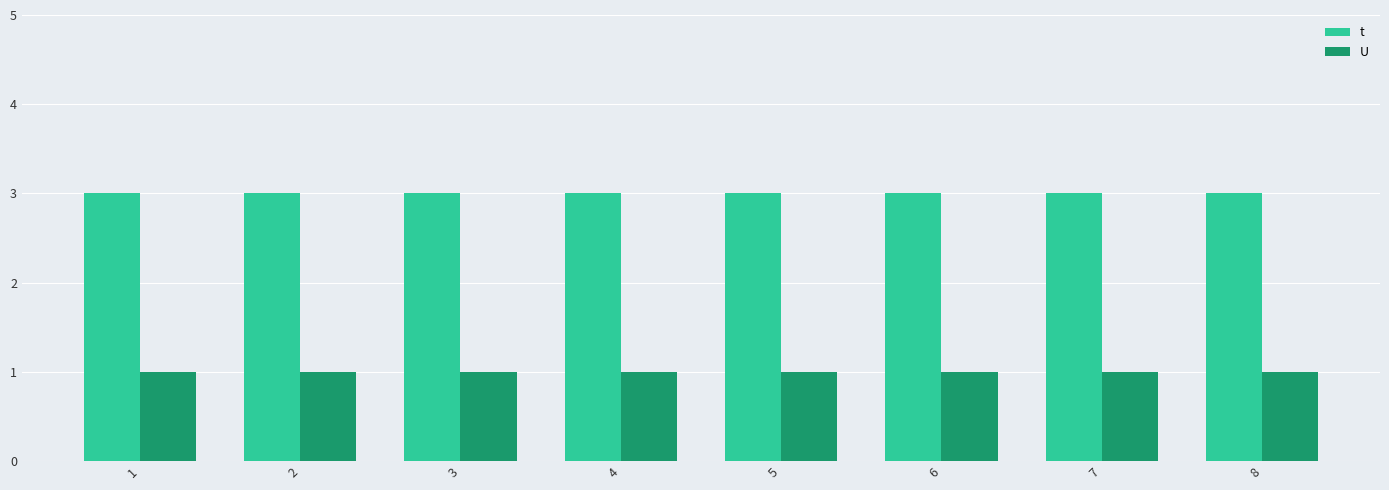

The U series shows 1 at 7. True or false?

True